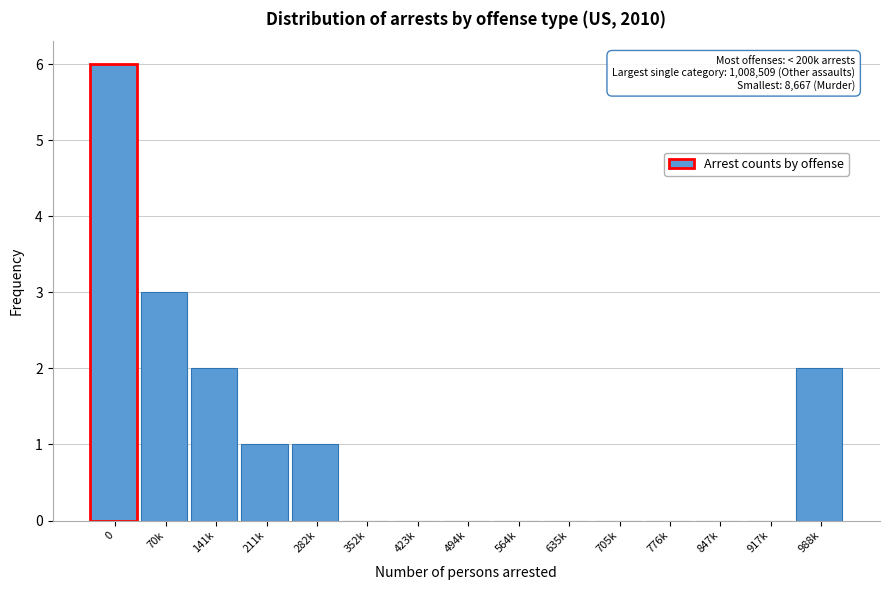

Reading left to right, transcribe all the data shown in this chart.

0=6	70k=3	141k=2	211k=1	282k=1	352k=0	423k=0	494k=0	564k=0	635k=0	705k=0	776k=0	847k=0	917k=0	988k=2